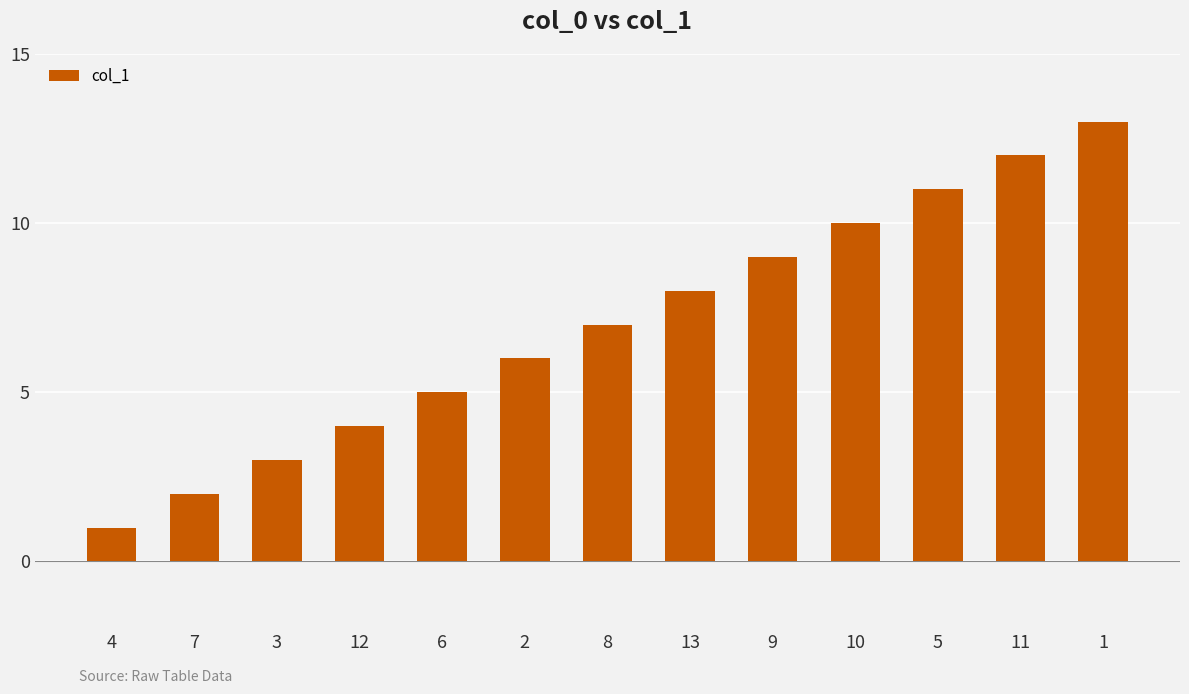

What is the label of the 11th bar from the right?

3